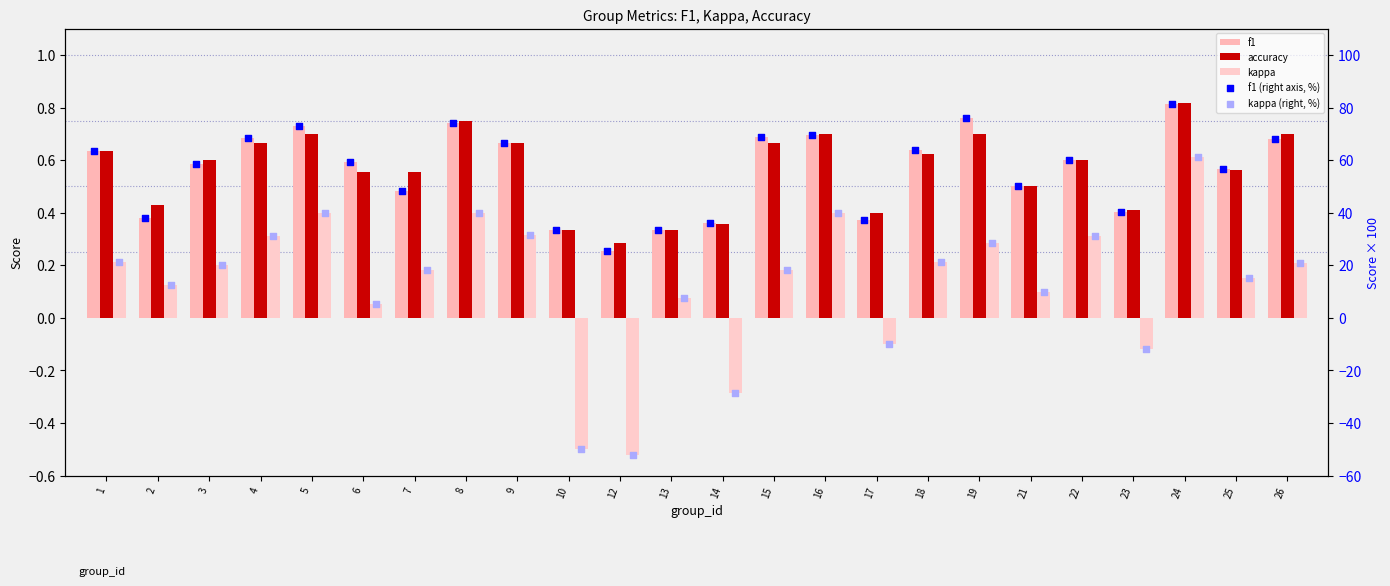

Which series has the largest Y range (max minus min)?

kappa (right, %)